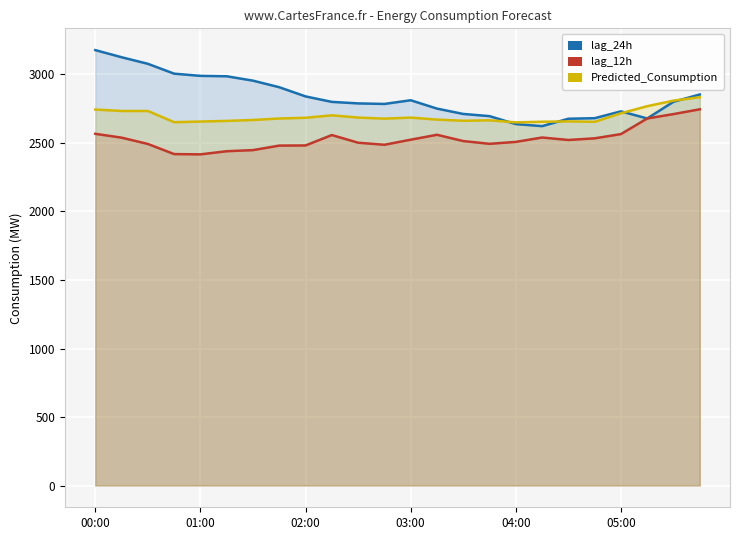

True or false: lag_24h and lag_12h intersect in this chart.

False